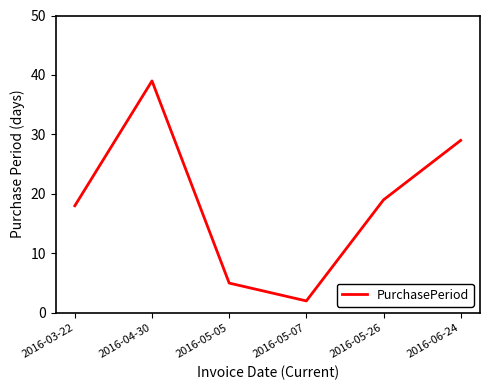

Where is the data nearest to the value 20?

2016-05-26